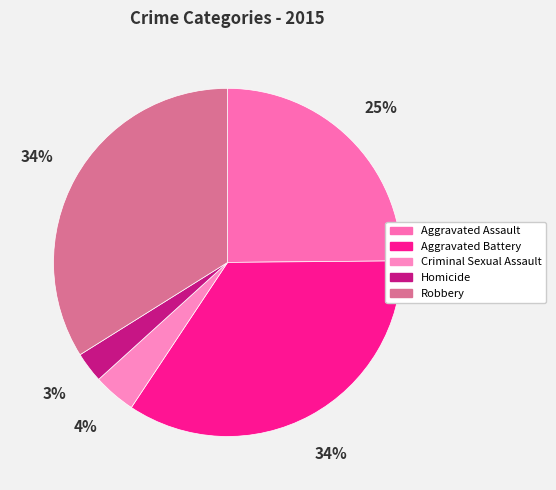

Is there any slice that represents more than half of the pie?

No